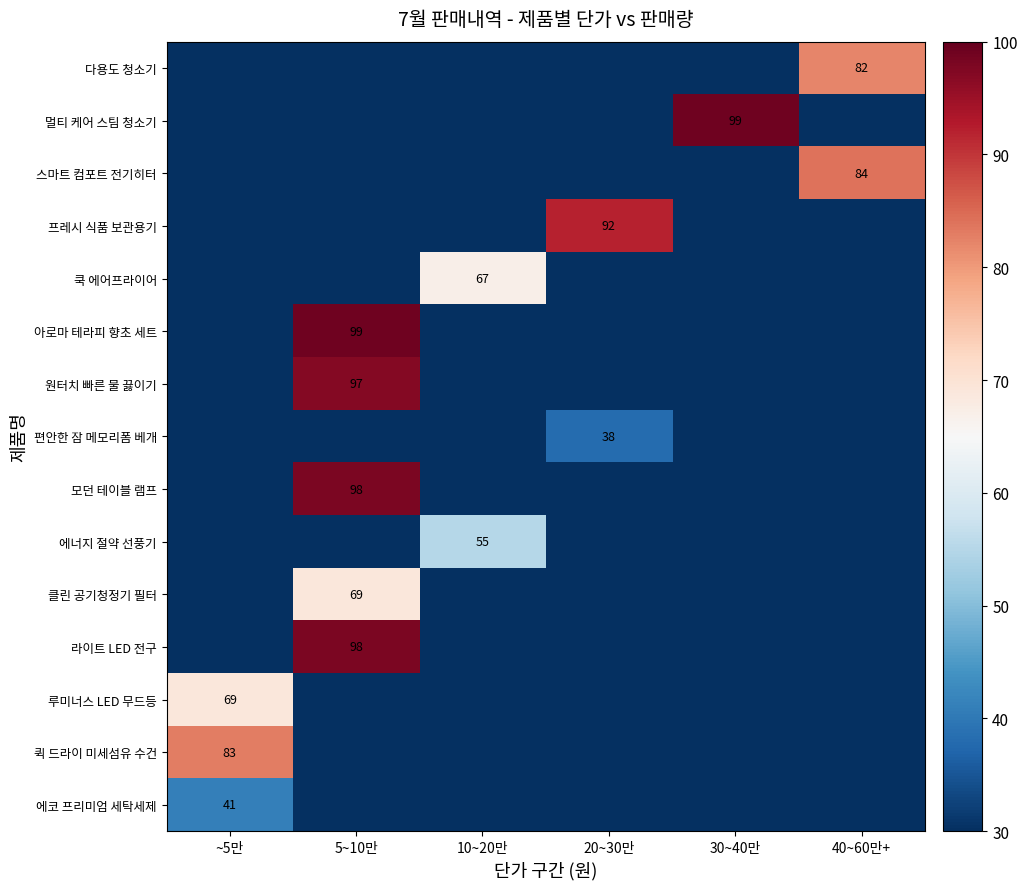

What is the average value of the 원터치 빠른 물 끓이기 series?

16